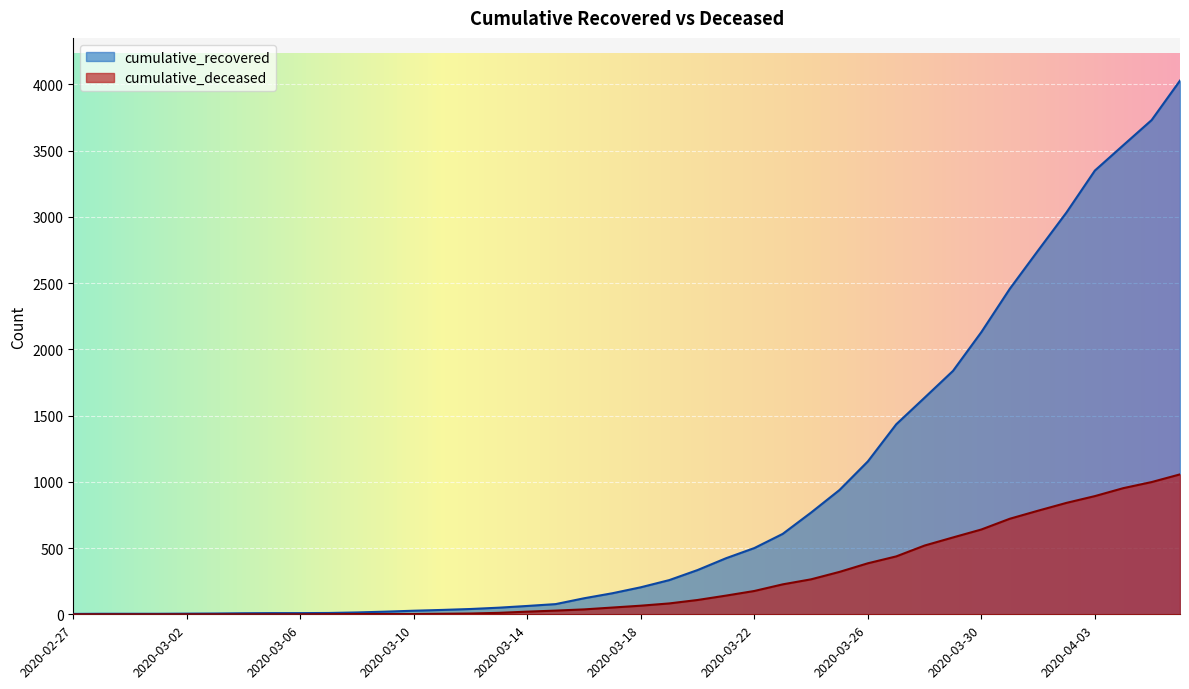

Count the number of data series in this chart.

2